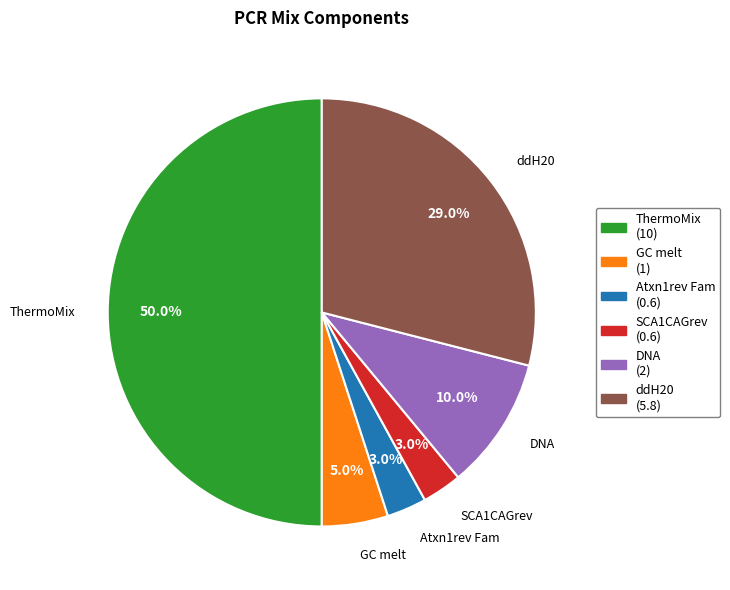

To the nearest percent, what is the difference between the Atxn1rev Fam and GC melt slice percentages?

2%